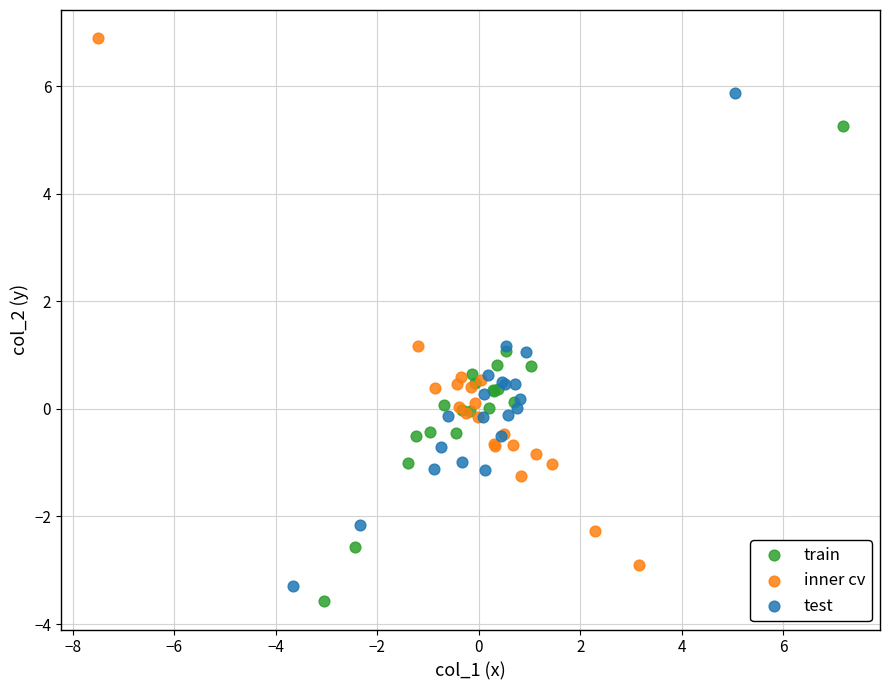

Which series has the largest Y range (max minus min)?

inner cv